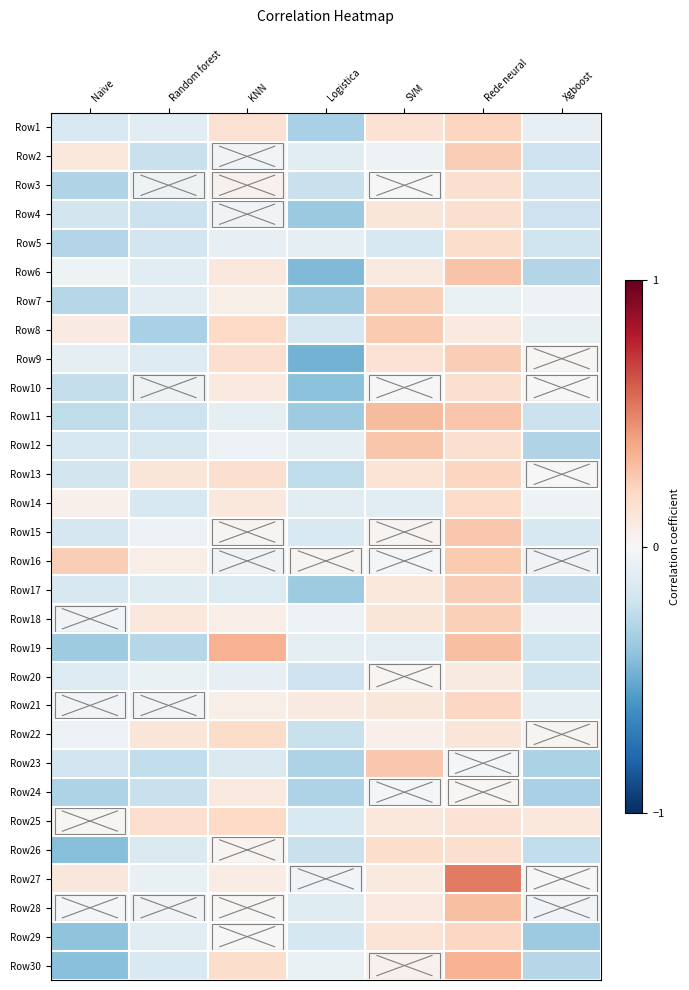

Reading left to right, what are all the values shown in this chart?

Row1: Naive=-0.1	Random forest=-0.1	KNN=0.2	Logistica=-0.3	SVM=0.1	Rede neural=0.2	Xgboost=-0.1
Row2: Naive=0.1	Random forest=-0.2	KNN=-0.0	Logistica=-0.1	SVM=-0.1	Rede neural=0.2	Xgboost=-0.2
Row3: Naive=-0.3	Random forest=-0.0	KNN=0.0	Logistica=-0.2	SVM=0.0	Rede neural=0.2	Xgboost=-0.2
Row4: Naive=-0.2	Random forest=-0.2	KNN=-0.0	Logistica=-0.4	SVM=0.1	Rede neural=0.2	Xgboost=-0.2
Row5: Naive=-0.3	Random forest=-0.2	KNN=-0.1	Logistica=-0.1	SVM=-0.2	Rede neural=0.2	Xgboost=-0.2
Row6: Naive=-0.1	Random forest=-0.1	KNN=0.1	Logistica=-0.4	SVM=0.1	Rede neural=0.3	Xgboost=-0.3
Row7: Naive=-0.3	Random forest=-0.1	KNN=0.1	Logistica=-0.4	SVM=0.2	Rede neural=-0.1	Xgboost=-0.1
Row8: Naive=0.1	Random forest=-0.3	KNN=0.2	Logistica=-0.2	SVM=0.3	Rede neural=0.1	Xgboost=-0.1
Row9: Naive=-0.1	Random forest=-0.1	KNN=0.2	Logistica=-0.5	SVM=0.1	Rede neural=0.2	Xgboost=0.0
Row10: Naive=-0.2	Random forest=-0.0	KNN=0.1	Logistica=-0.4	SVM=0.0	Rede neural=0.2	Xgboost=0.0
Row11: Naive=-0.3	Random forest=-0.2	KNN=-0.1	Logistica=-0.4	SVM=0.3	Rede neural=0.3	Xgboost=-0.2
Row12: Naive=-0.2	Random forest=-0.2	KNN=-0.1	Logistica=-0.1	SVM=0.3	Rede neural=0.2	Xgboost=-0.3
Row13: Naive=-0.2	Random forest=0.1	KNN=0.2	Logistica=-0.3	SVM=0.1	Rede neural=0.2	Xgboost=0.0
Row14: Naive=0.1	Random forest=-0.2	KNN=0.1	Logistica=-0.1	SVM=-0.1	Rede neural=0.2	Xgboost=-0.1
Row15: Naive=-0.2	Random forest=-0.1	KNN=0.0	Logistica=-0.1	SVM=0.0	Rede neural=0.3	Xgboost=-0.2
Row16: Naive=0.2	Random forest=0.1	KNN=-0.0	Logistica=0.0	SVM=-0.0	Rede neural=0.3	Xgboost=-0.0
Row17: Naive=-0.2	Random forest=-0.1	KNN=-0.1	Logistica=-0.4	SVM=0.1	Rede neural=0.2	Xgboost=-0.2
Row18: Naive=-0.0	Random forest=0.1	KNN=0.1	Logistica=-0.1	SVM=0.1	Rede neural=0.2	Xgboost=-0.1
Row19: Naive=-0.4	Random forest=-0.3	KNN=0.4	Logistica=-0.1	SVM=-0.1	Rede neural=0.3	Xgboost=-0.2
Row20: Naive=-0.1	Random forest=-0.1	KNN=-0.1	Logistica=-0.2	SVM=0.0	Rede neural=0.1	Xgboost=-0.2
Row21: Naive=-0.0	Random forest=-0.0	KNN=0.1	Logistica=0.1	SVM=0.1	Rede neural=0.2	Xgboost=-0.1
Row22: Naive=-0.1	Random forest=0.1	KNN=0.2	Logistica=-0.2	SVM=0.1	Rede neural=0.1	Xgboost=0.0
Row23: Naive=-0.2	Random forest=-0.2	KNN=-0.1	Logistica=-0.3	SVM=0.3	Rede neural=-0.0	Xgboost=-0.3
Row24: Naive=-0.3	Random forest=-0.2	KNN=0.1	Logistica=-0.3	SVM=-0.0	Rede neural=0.0	Xgboost=-0.3
Row25: Naive=0.0	Random forest=0.2	KNN=0.2	Logistica=-0.1	SVM=0.1	Rede neural=0.1	Xgboost=0.1
Row26: Naive=-0.4	Random forest=-0.1	KNN=0.0	Logistica=-0.2	SVM=0.2	Rede neural=0.2	Xgboost=-0.2
Row27: Naive=0.1	Random forest=-0.1	KNN=0.1	Logistica=-0.0	SVM=0.1	Rede neural=0.5	Xgboost=-0.0
Row28: Naive=-0.0	Random forest=-0.0	KNN=0.0	Logistica=-0.1	SVM=0.1	Rede neural=0.3	Xgboost=-0.0
Row29: Naive=-0.4	Random forest=-0.1	KNN=-0.0	Logistica=-0.2	SVM=0.1	Rede neural=0.2	Xgboost=-0.4
Row30: Naive=-0.4	Random forest=-0.1	KNN=0.2	Logistica=-0.1	SVM=0.0	Rede neural=0.3	Xgboost=-0.3